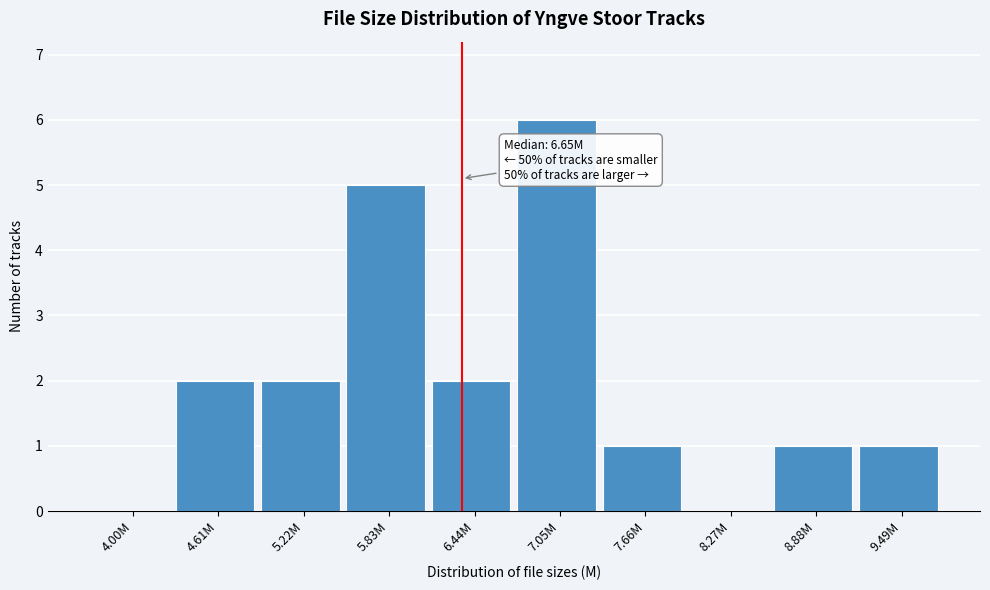

Reading left to right, what are all the values shown in this chart?

4.00M=0	4.61M=2	5.22M=2	5.83M=5	6.44M=2	7.05M=6	7.66M=1	8.27M=0	8.88M=1	9.49M=1